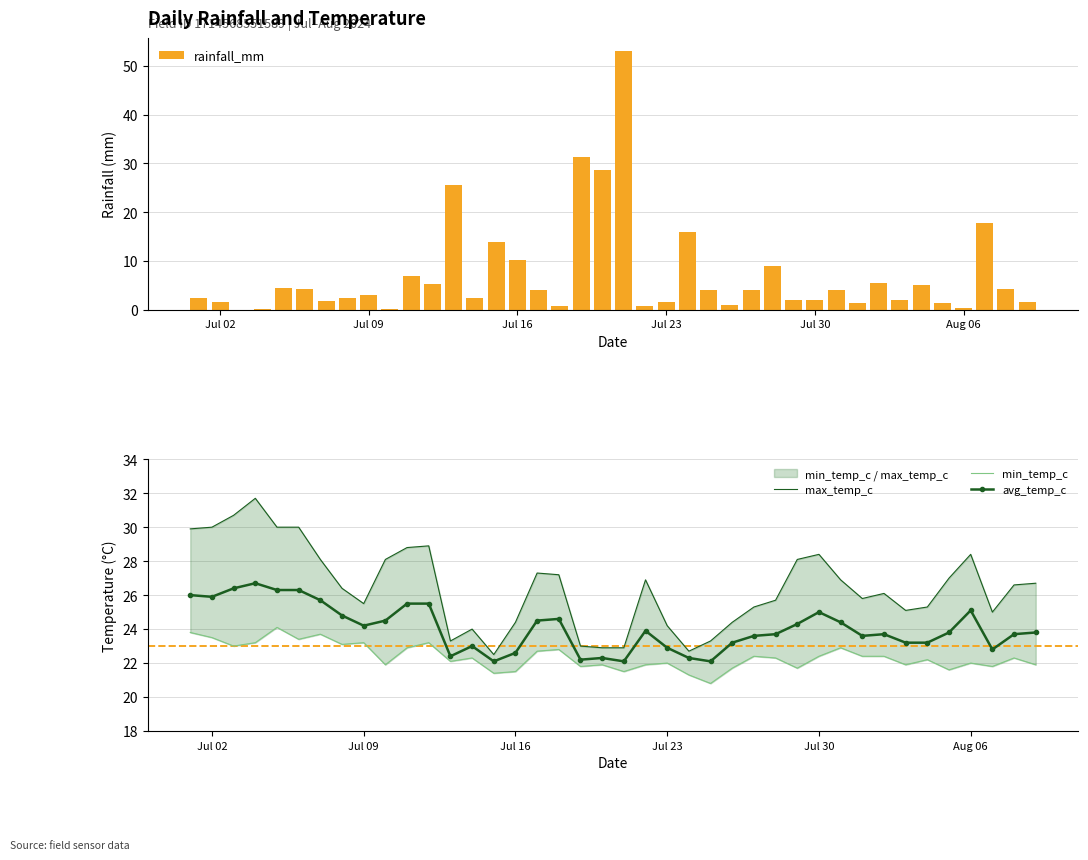

The rainfall_mm series shows 5.1 at Jul 09. True or false?

False